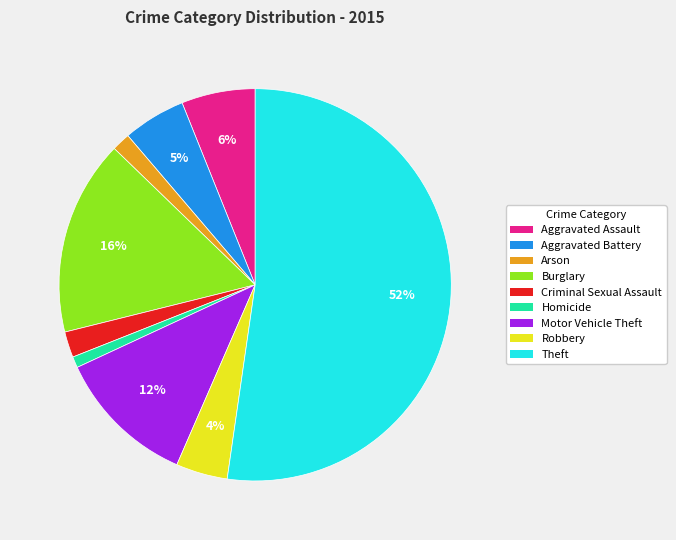

True or false: Theft accounts for 47% of the total.

False